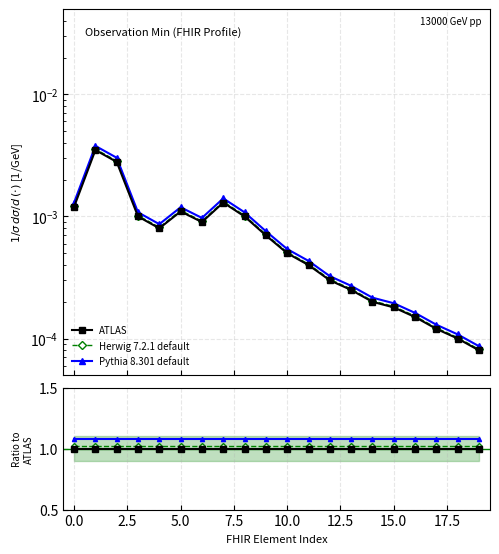

True or false: Pythia 8.301 default and Herwig 7.2.1 default intersect in this chart.

False